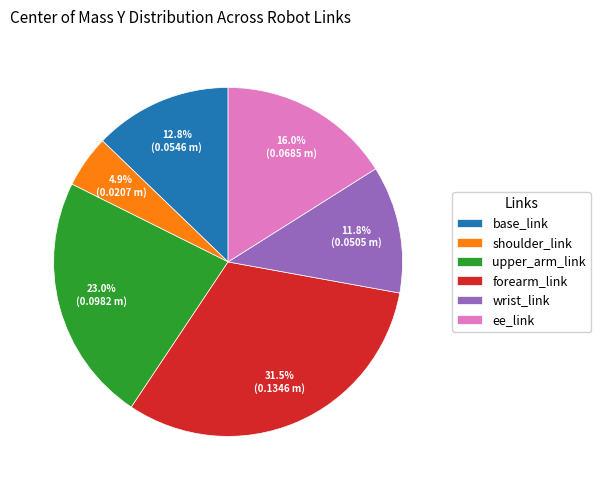

Is it true that upper_arm_link is 23% of the pie?

True